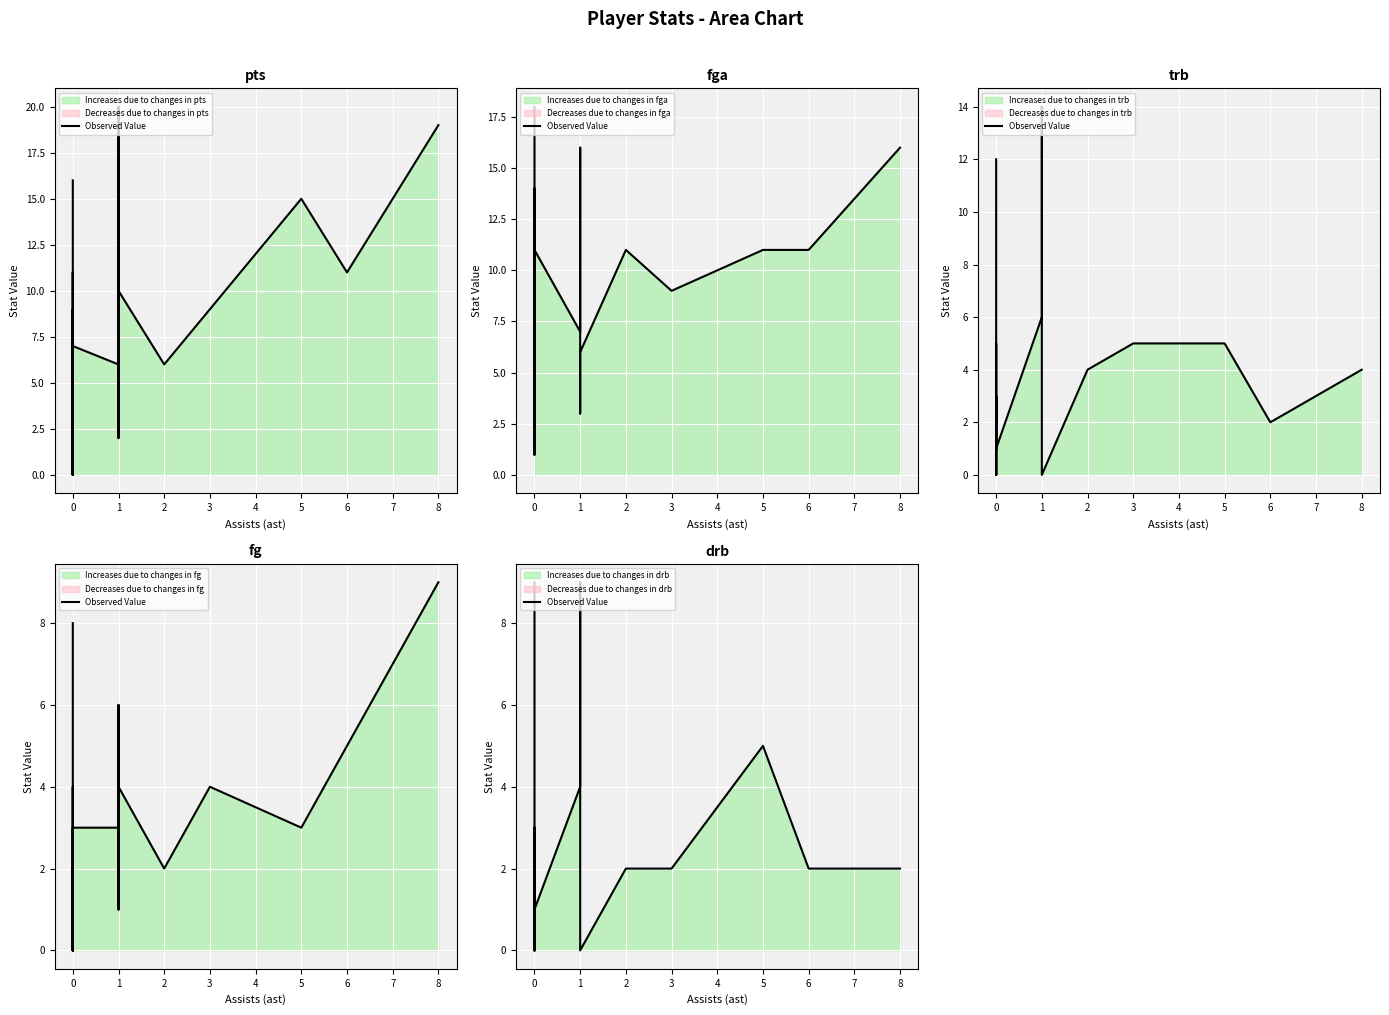

How many interior local peaks (higher than both neighbors) does the data have?

6